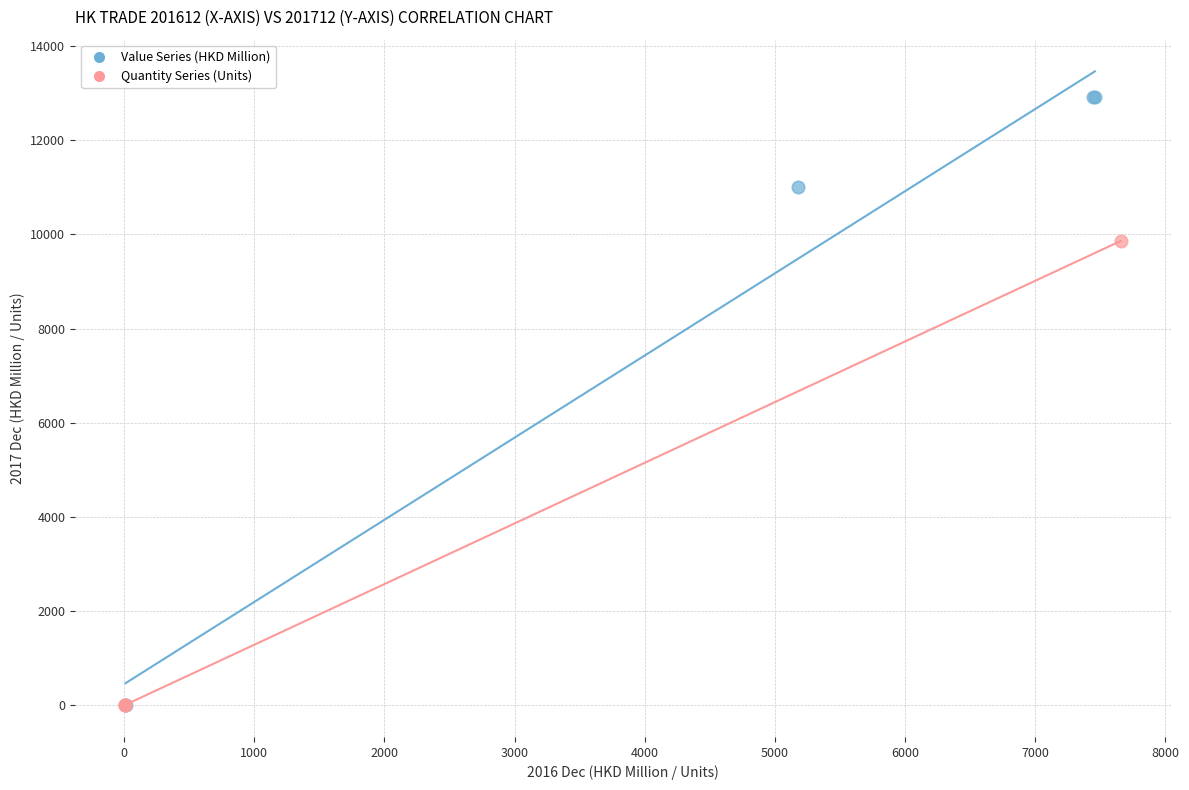

What are all the series names shown in the legend?

Value Series (HKD Million), Quantity Series (Units)